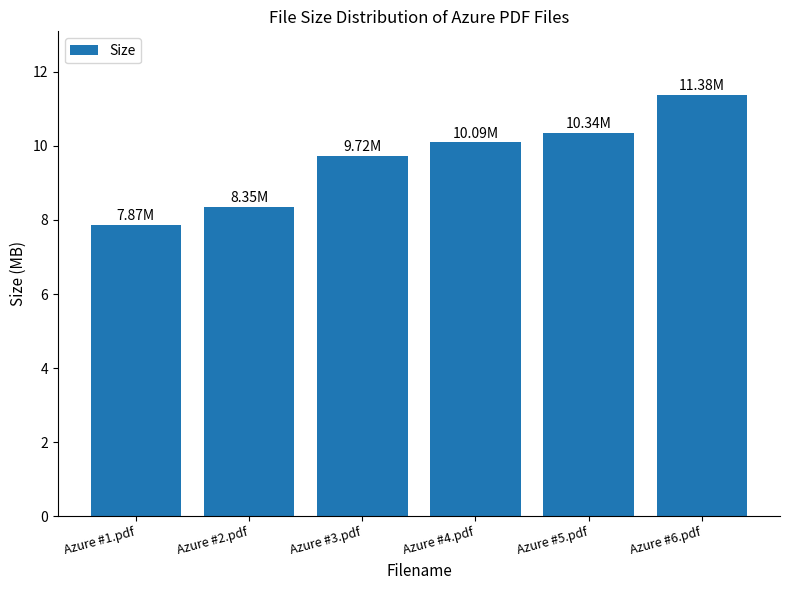

Rank the categories by value from highest to lowest.

Azure #6.pdf, Azure #5.pdf, Azure #4.pdf, Azure #3.pdf, Azure #2.pdf, Azure #1.pdf